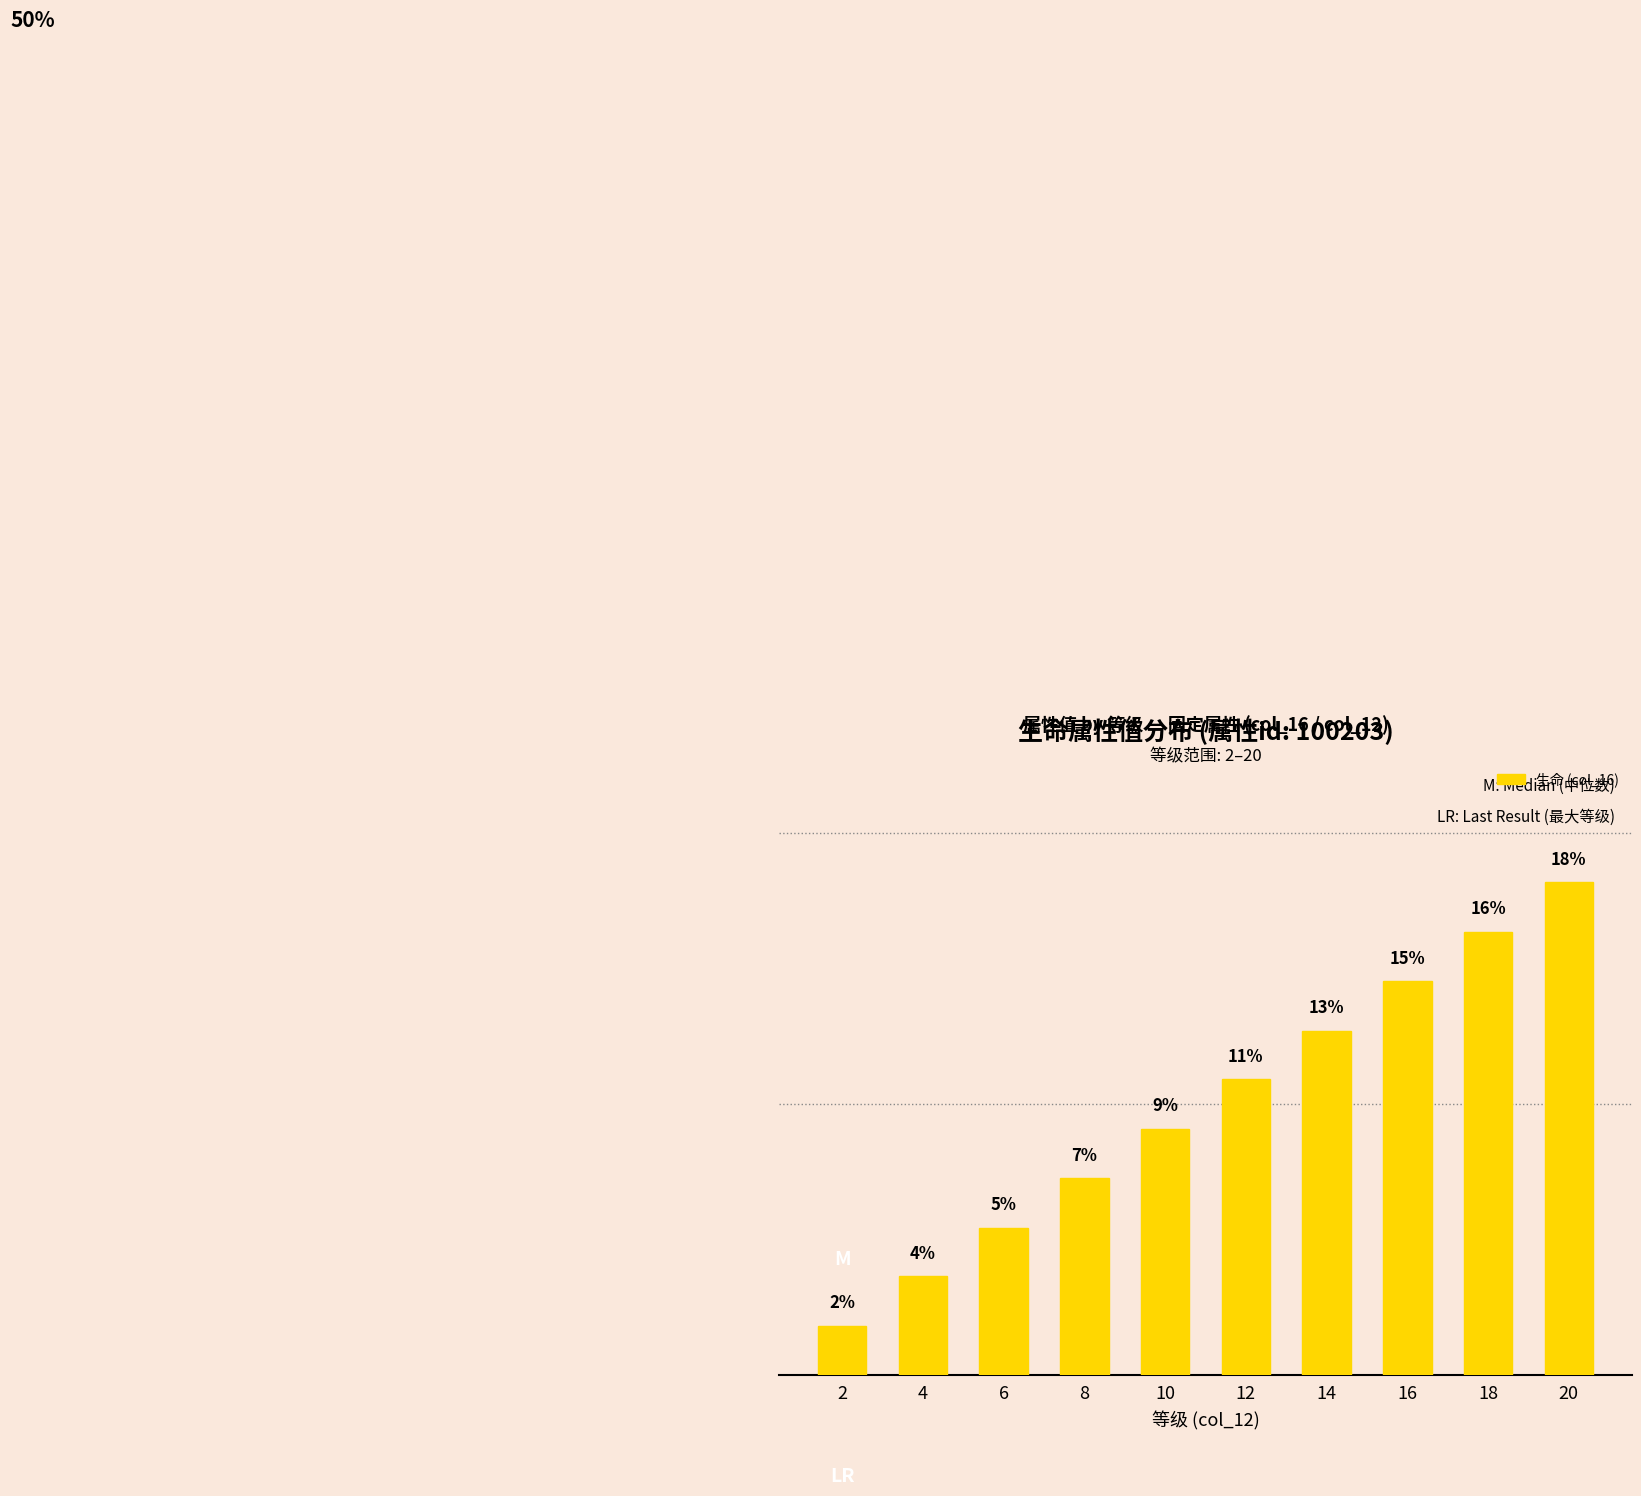

Is it true that the value at 16 is 3.2?

False